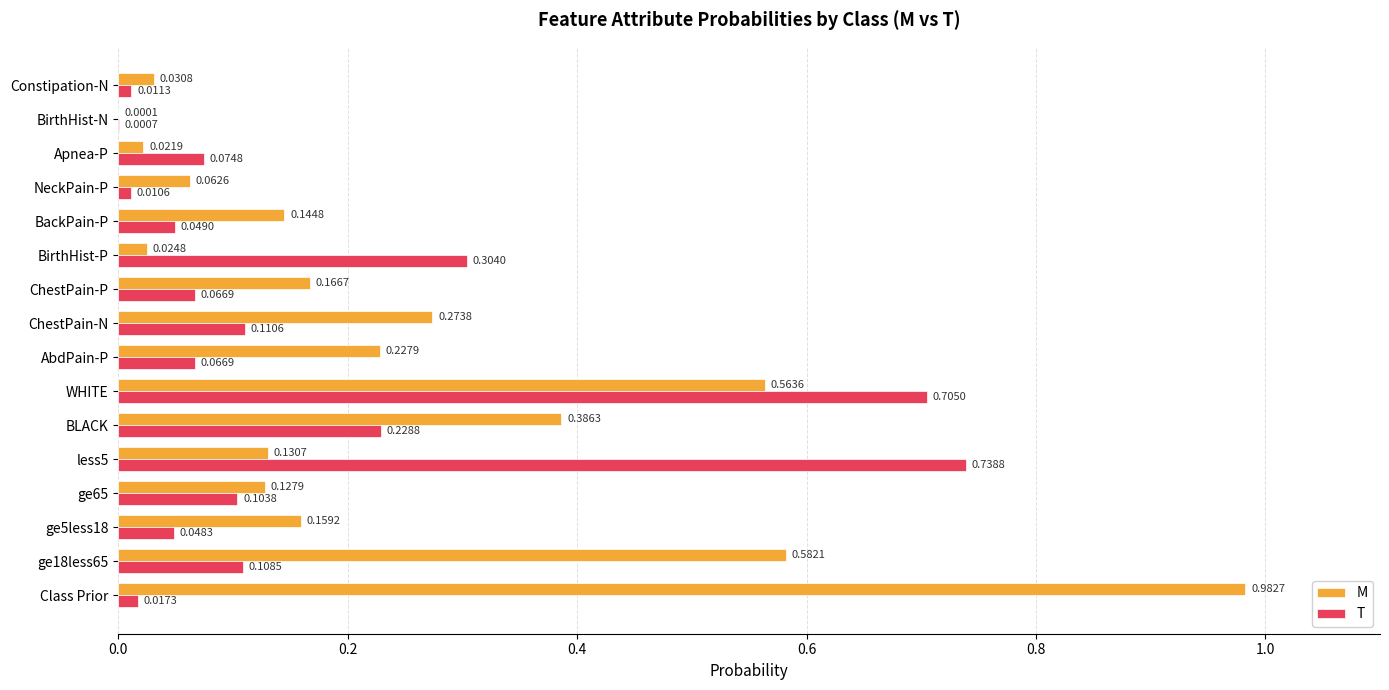

Which series changed the most between ge65 and less5?

T